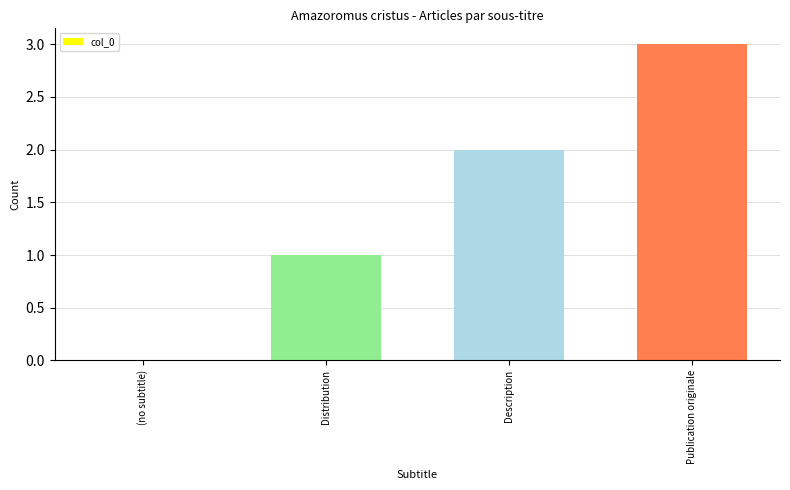

Between (no subtitle) and Publication originale, which is larger?

Publication originale